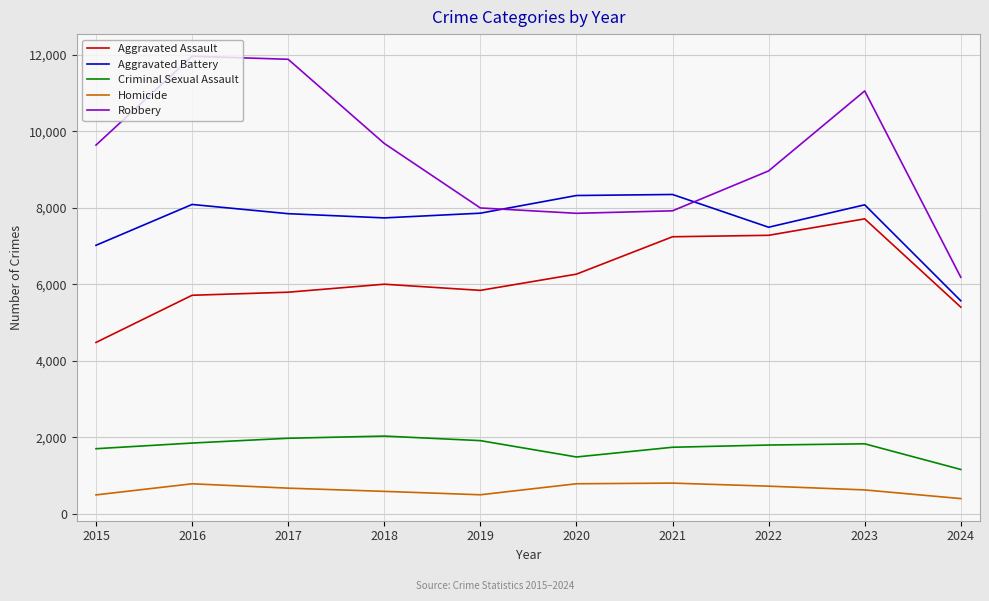

The value of Criminal Sexual Assault at 2022 is 2494. True or false?

False